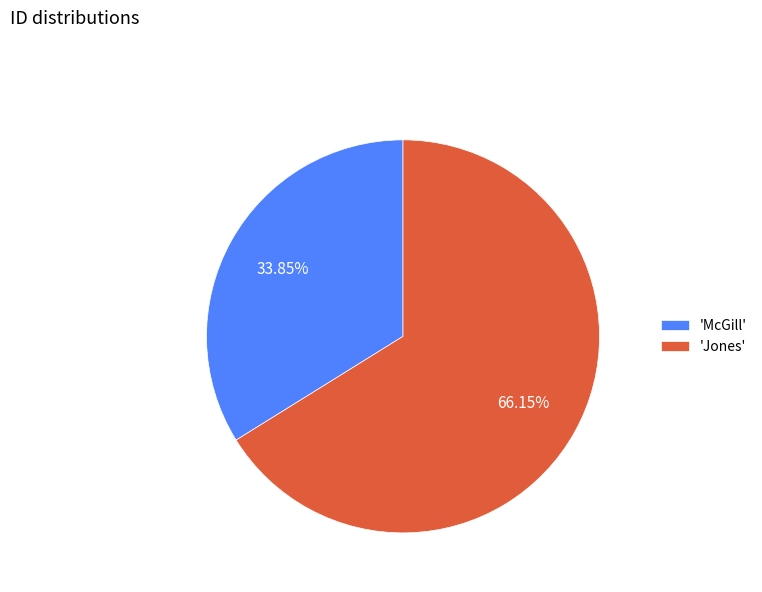

Rank the categories by value from highest to lowest.

'Jones', 'McGill'